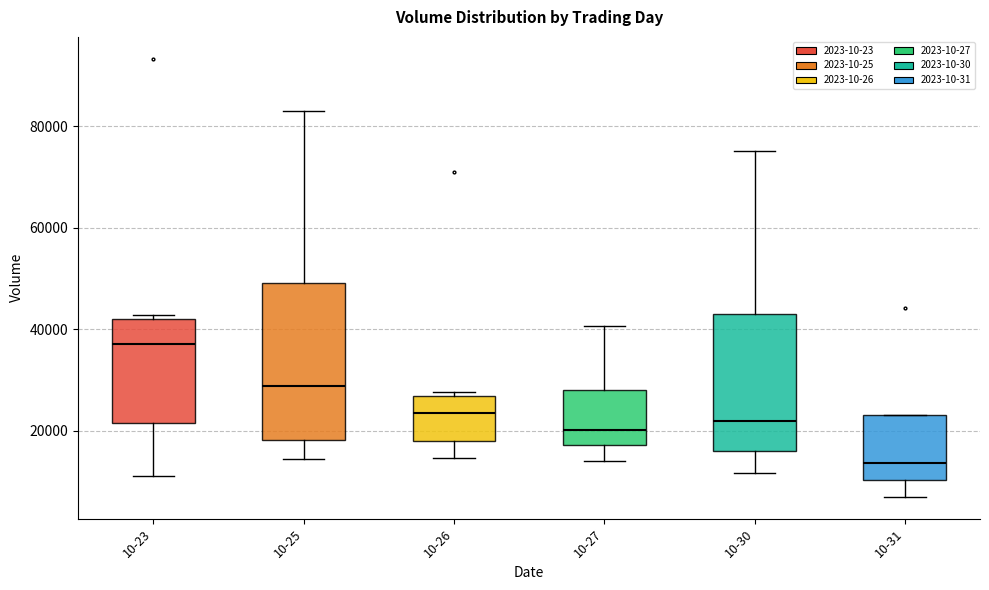

Which box is the tallest, from its lower edge to its upper edge?

10-25